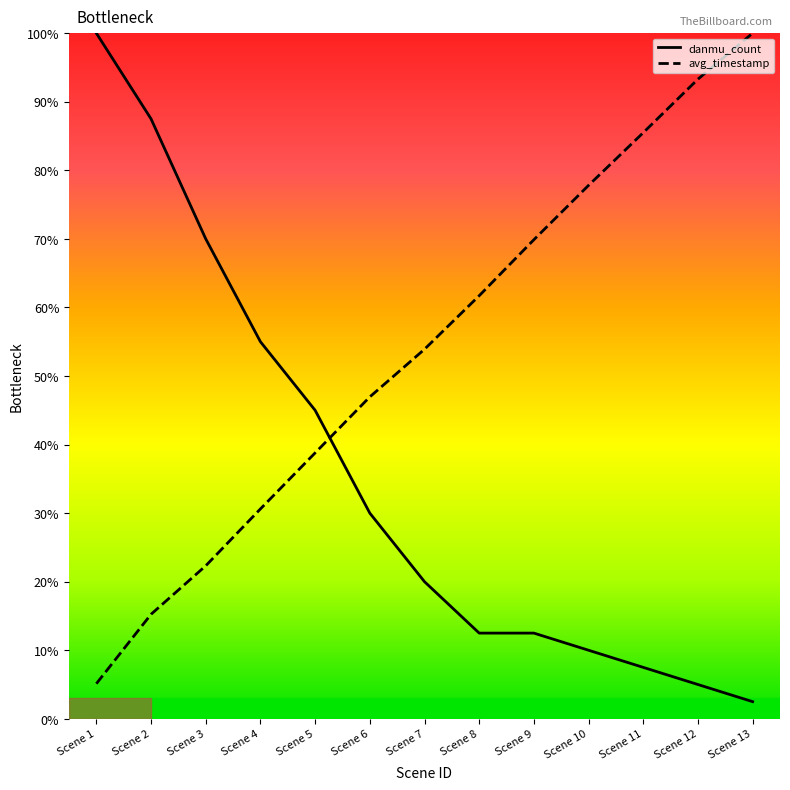

List the series in order of their overall mean, highest first.

avg_timestamp, danmu_count